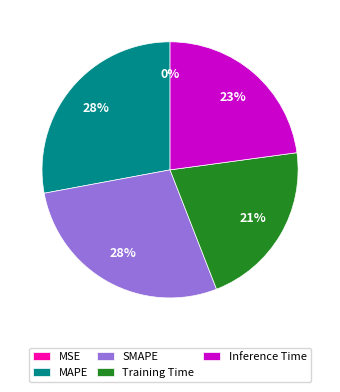

Does Inference Time represent more than half of the total?

No